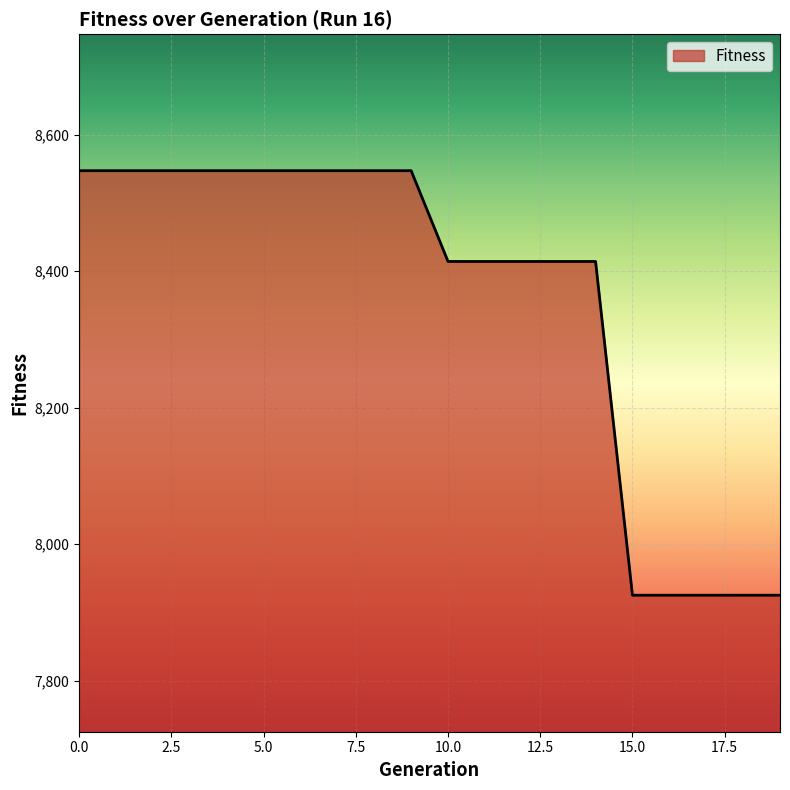

Reading left to right, list all the values displayed in this chart.

8547	8547	8547	8547	8547	8547	8547	8547	8547	8547	8414	8414	8414	8414	8414	7925	7925	7925	7925	7925